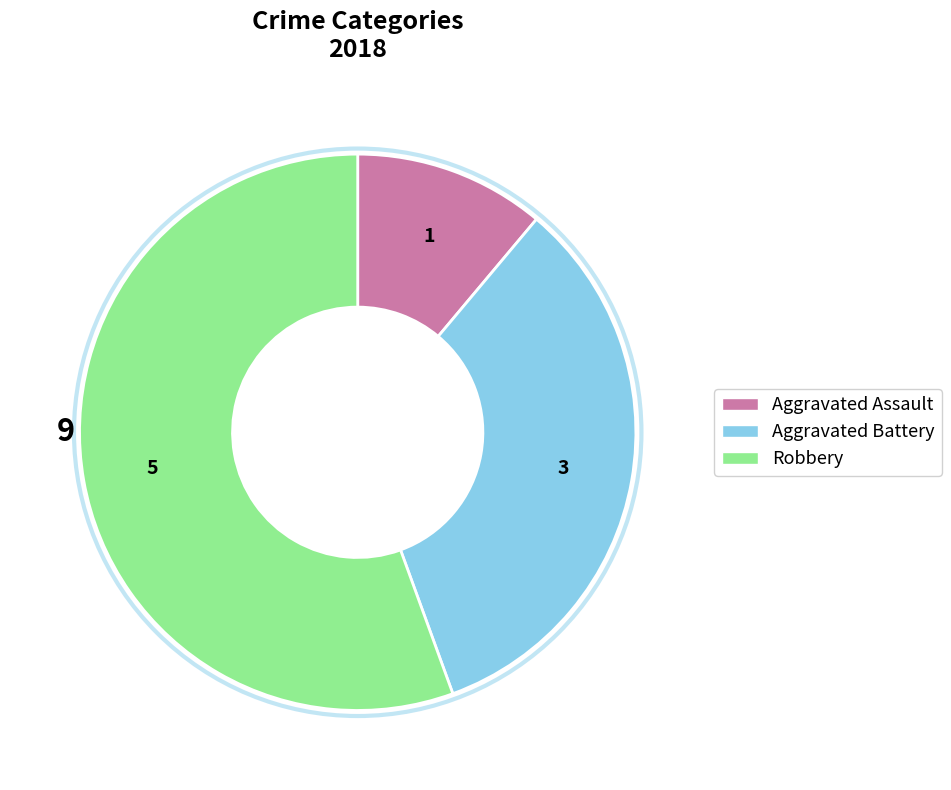

Do Aggravated Assault and Aggravated Battery together represent more than half of the pie?

No